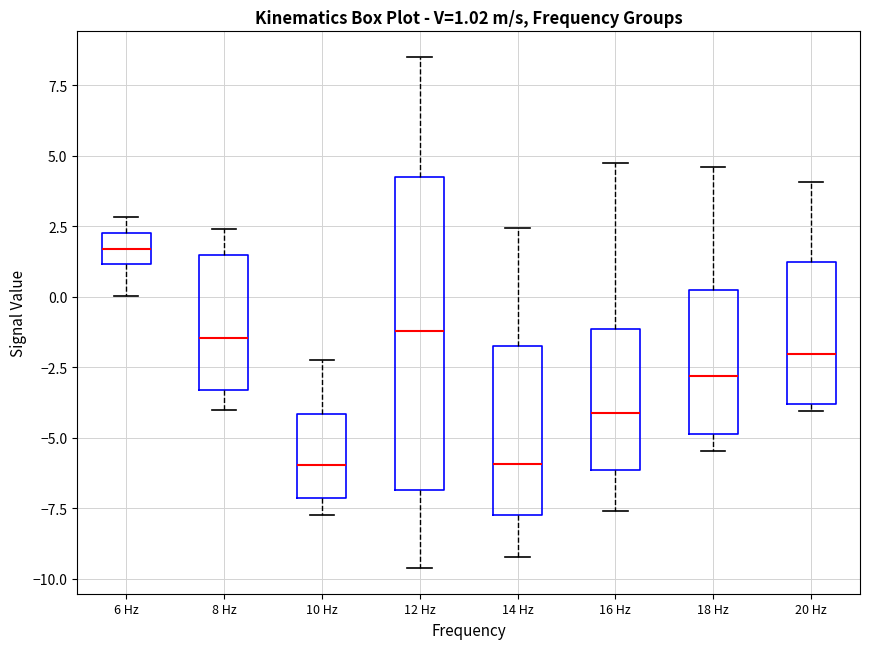

Which box's median line is the highest?

6 Hz